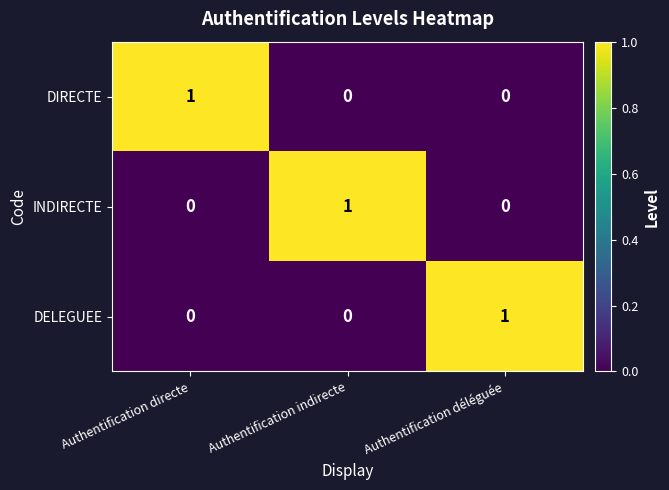

True or false: INDIRECTE has a value of 0 at Authentification directe.

True